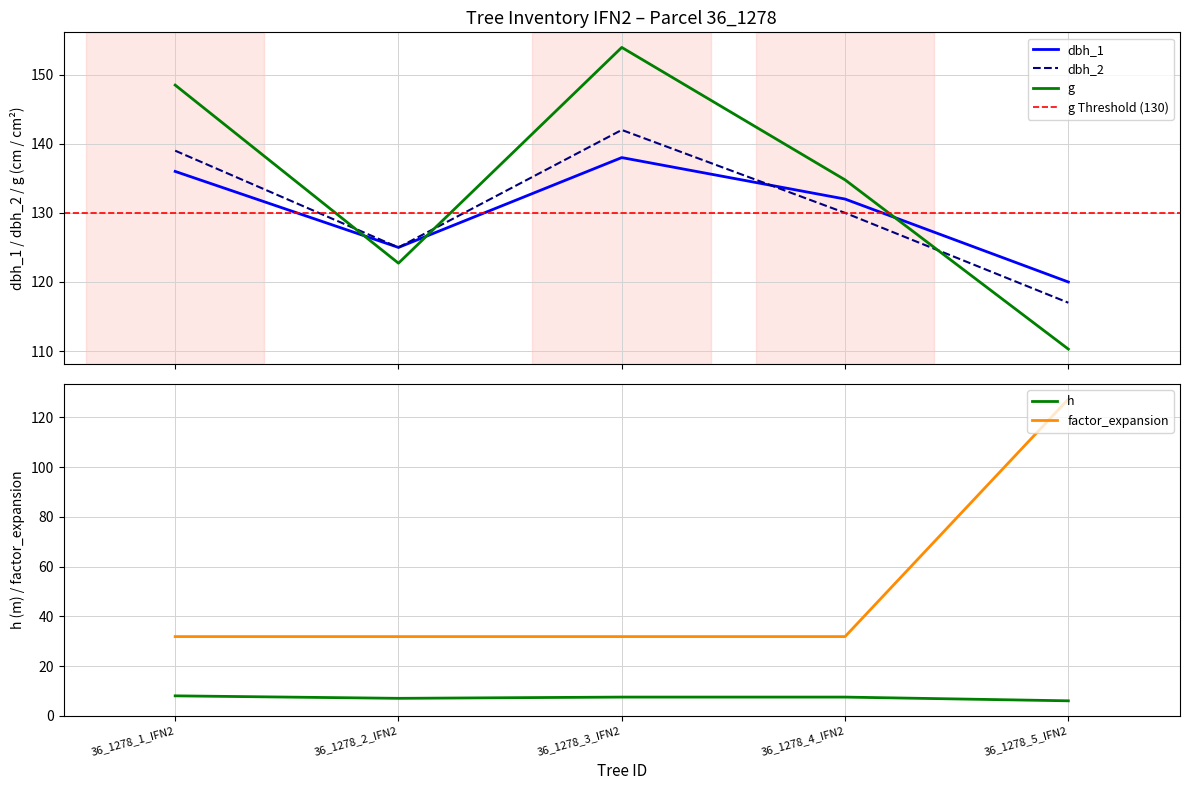

What is the label of the 1st point from the right?

36_1278_5_IFN2